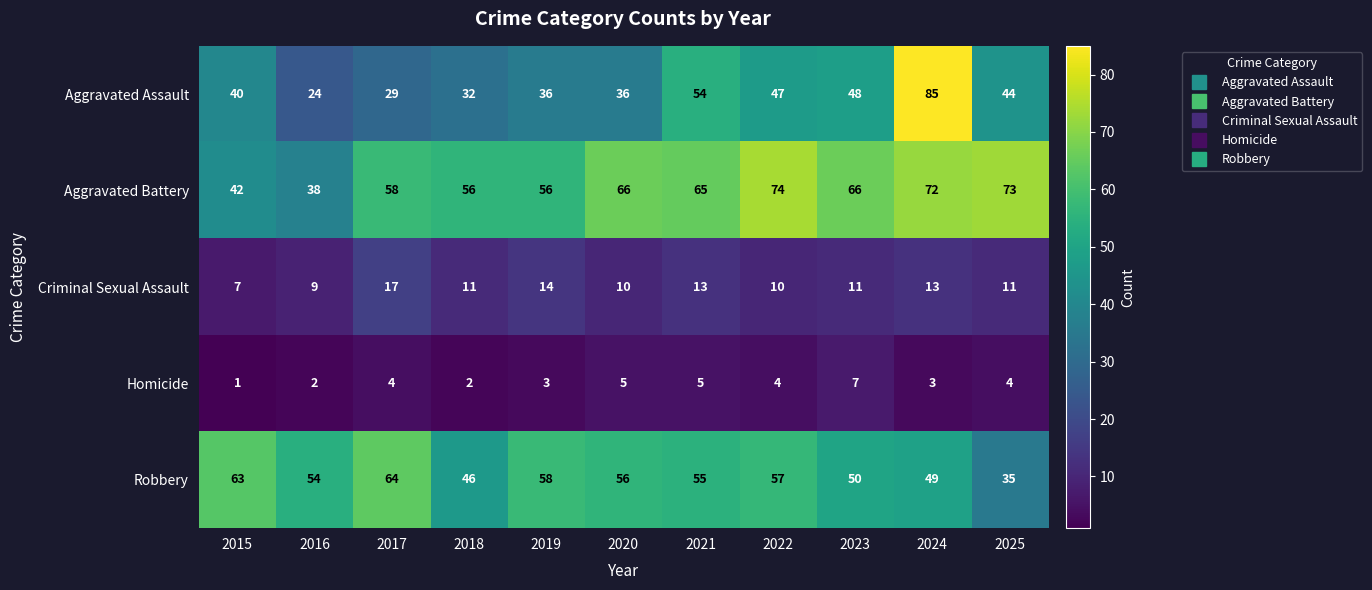

How many Criminal Sexual Assault values are between 10 and 13?

7